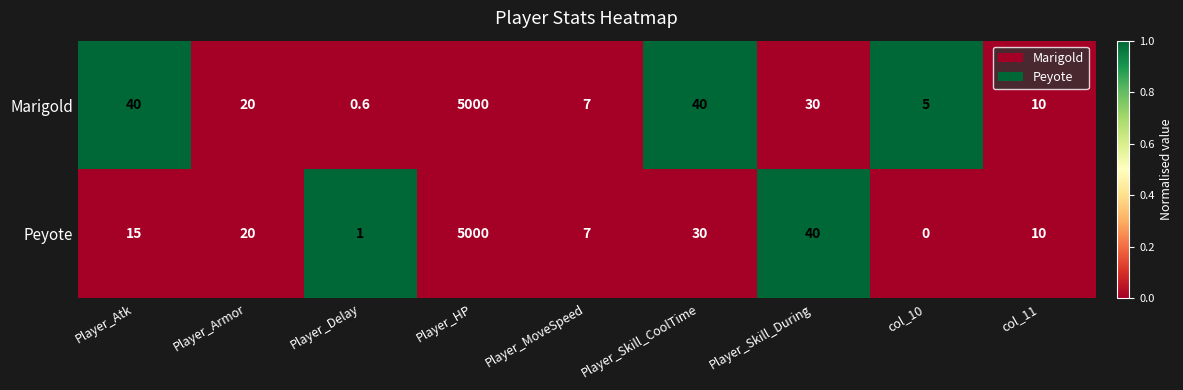

What is the approximate value of Peyote at Player_Skill_CoolTime?

30.0